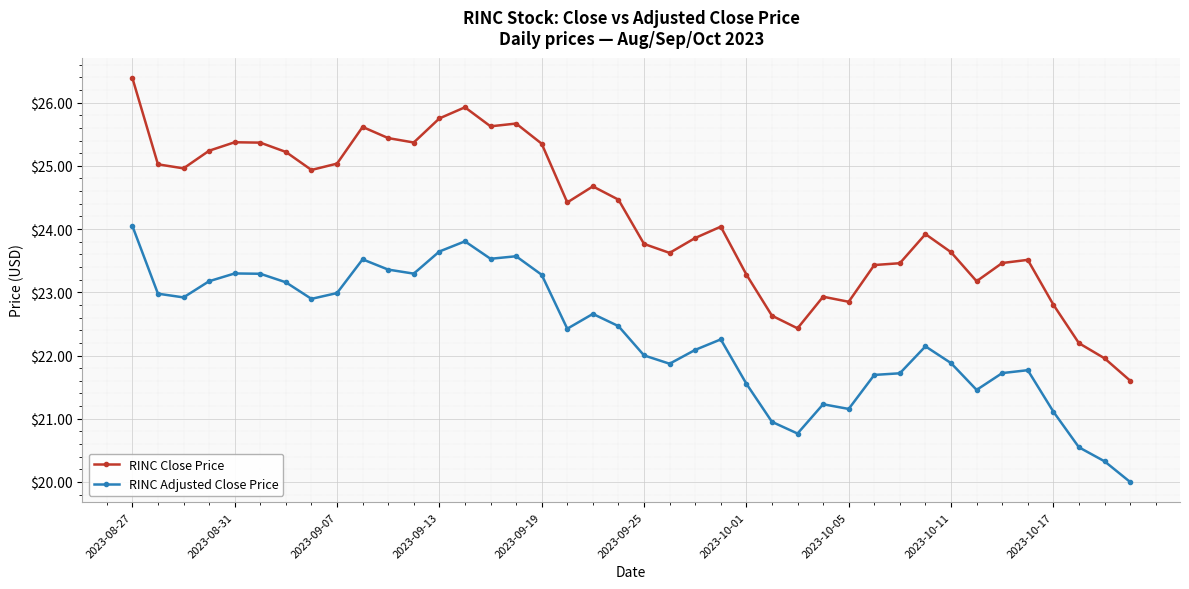

True or false: RINC Adjusted Close Price and RINC Close Price intersect in this chart.

False